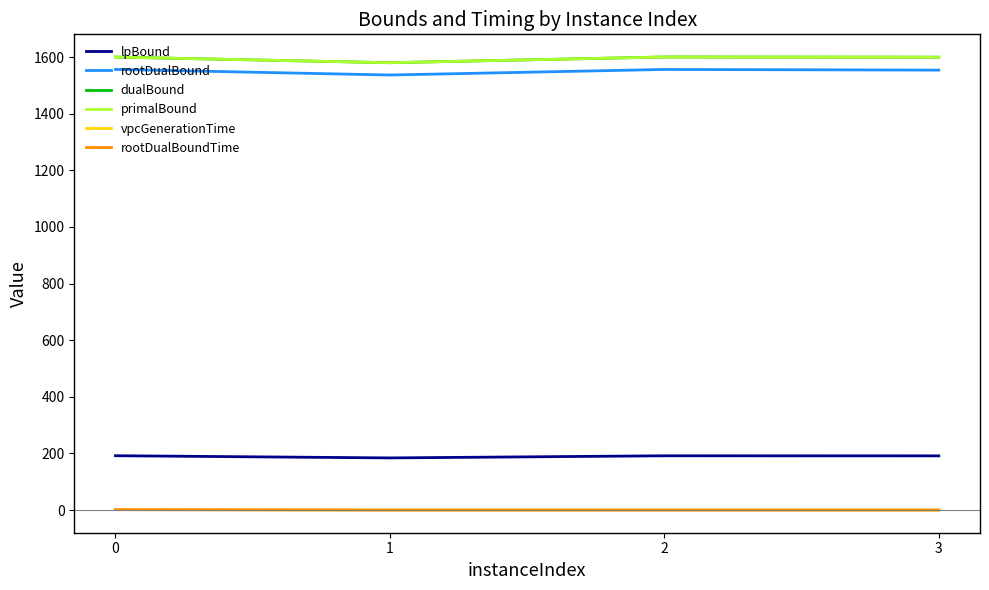

Which series has the largest range (max minus min)?

dualBound